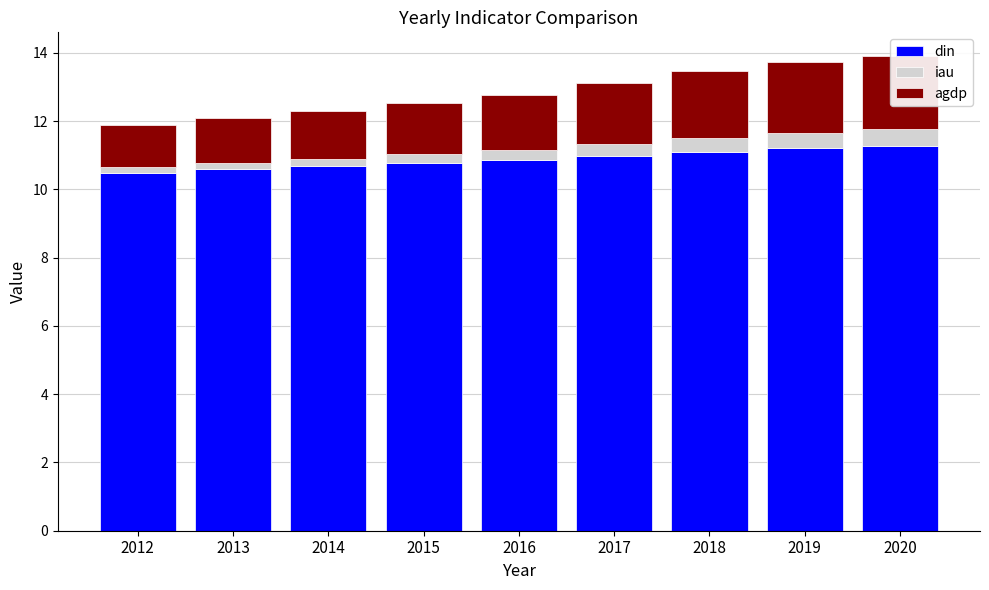

At which label is agdp closest to 1?

2012